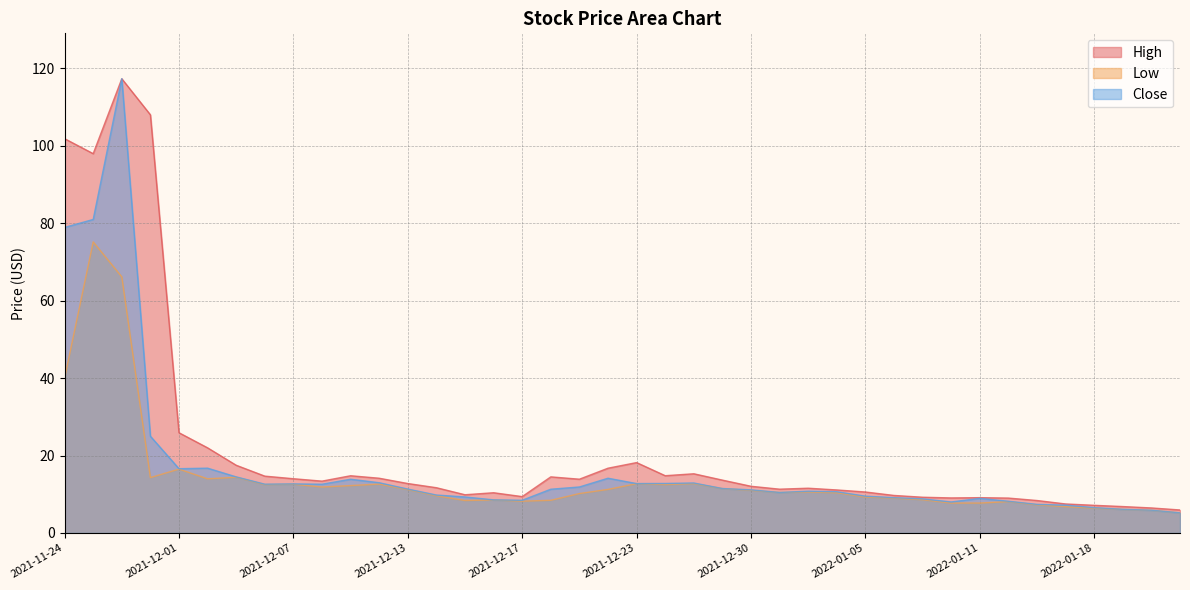

Reading left to right, extract all data points from this chart.

High: 2021-11-24=101.9	2021-11-26=98.0	2021-11-29=117.3	2021-11-30=108.0	2021-12-01=25.9	2021-12-02=22.0	2021-12-03=17.5	2021-12-06=14.7	2021-12-07=14.0	2021-12-08=13.4	2021-12-09=14.8	2021-12-10=14.1	2021-12-13=12.8	2021-12-14=11.7	2021-12-15=9.9	2021-12-16=10.4	2021-12-17=9.4	2021-12-20=14.5	2021-12-21=13.9	2021-12-22=16.7	2021-12-23=18.2	2021-12-27=14.8	2021-12-28=15.3	2021-12-29=13.7	2021-12-30=12.1	2021-12-31=11.3	2022-01-03=11.6	2022-01-04=11.1	2022-01-05=10.6	2022-01-06=9.7	2022-01-07=9.2	2022-01-10=9.1	2022-01-11=9.1	2022-01-12=9.0	2022-01-13=8.4	2022-01-14=7.5	2022-01-18=7.2	2022-01-19=6.8	2022-01-20=6.5	2022-01-21=6.0
Low: 2021-11-24=40.0	2021-11-26=75.2	2021-11-29=66.2	2021-11-30=14.3	2021-12-01=16.5	2021-12-02=14.0	2021-12-03=14.4	2021-12-06=12.5	2021-12-07=12.6	2021-12-08=11.9	2021-12-09=12.2	2021-12-10=12.6	2021-12-13=11.2	2021-12-14=9.6	2021-12-15=8.4	2021-12-16=8.5	2021-12-17=8.2	2021-12-20=8.4	2021-12-21=10.2	2021-12-22=11.3	2021-12-23=12.8	2021-12-27=12.5	2021-12-28=12.8	2021-12-29=11.5	2021-12-30=11.0	2021-12-31=10.5	2022-01-03=10.6	2022-01-04=10.4	2022-01-05=9.3	2022-01-06=9.0	2022-01-07=8.6	2022-01-10=7.7	2022-01-11=7.7	2022-01-12=8.1	2022-01-13=7.3	2022-01-14=6.8	2022-01-18=6.4	2022-01-19=6.1	2022-01-20=5.9	2022-01-21=5.2
Close: 2021-11-24=78.9	2021-11-26=81.0	2021-11-29=117.3	2021-11-30=25.0	2021-12-01=16.6	2021-12-02=16.8	2021-12-03=14.5	2021-12-06=12.6	2021-12-07=12.7	2021-12-08=12.6	2021-12-09=13.9	2021-12-10=13.0	2021-12-13=11.3	2021-12-14=9.8	2021-12-15=9.3	2021-12-16=8.6	2021-12-17=8.5	2021-12-20=11.3	2021-12-21=11.9	2021-12-22=14.2	2021-12-23=12.8	2021-12-27=12.8	2021-12-28=12.9	2021-12-29=11.5	2021-12-30=11.2	2021-12-31=10.5	2022-01-03=10.8	2022-01-04=10.7	2022-01-05=9.5	2022-01-06=9.1	2022-01-07=8.8	2022-01-10=8.0	2022-01-11=8.9	2022-01-12=8.2	2022-01-13=7.4	2022-01-14=7.2	2022-01-18=6.6	2022-01-19=6.1	2022-01-20=5.9	2022-01-21=5.2